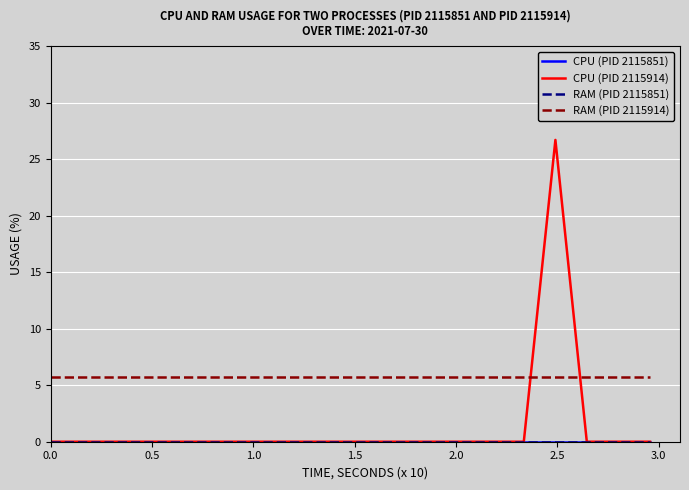

True or false: RAM (PID 2115914) and RAM (PID 2115851) cross at least once.

False